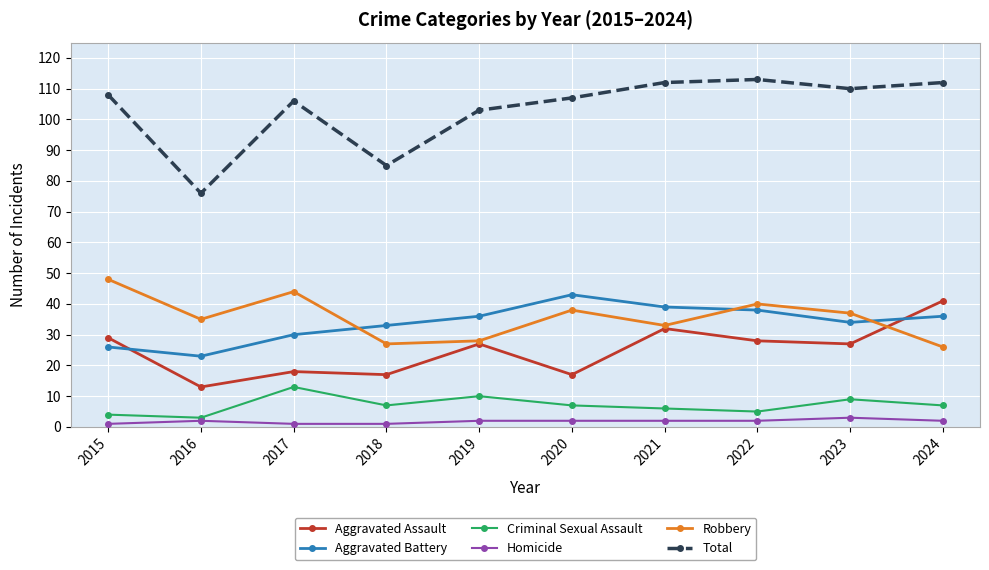

How many times do Aggravated Assault and Robbery cross each other?

1